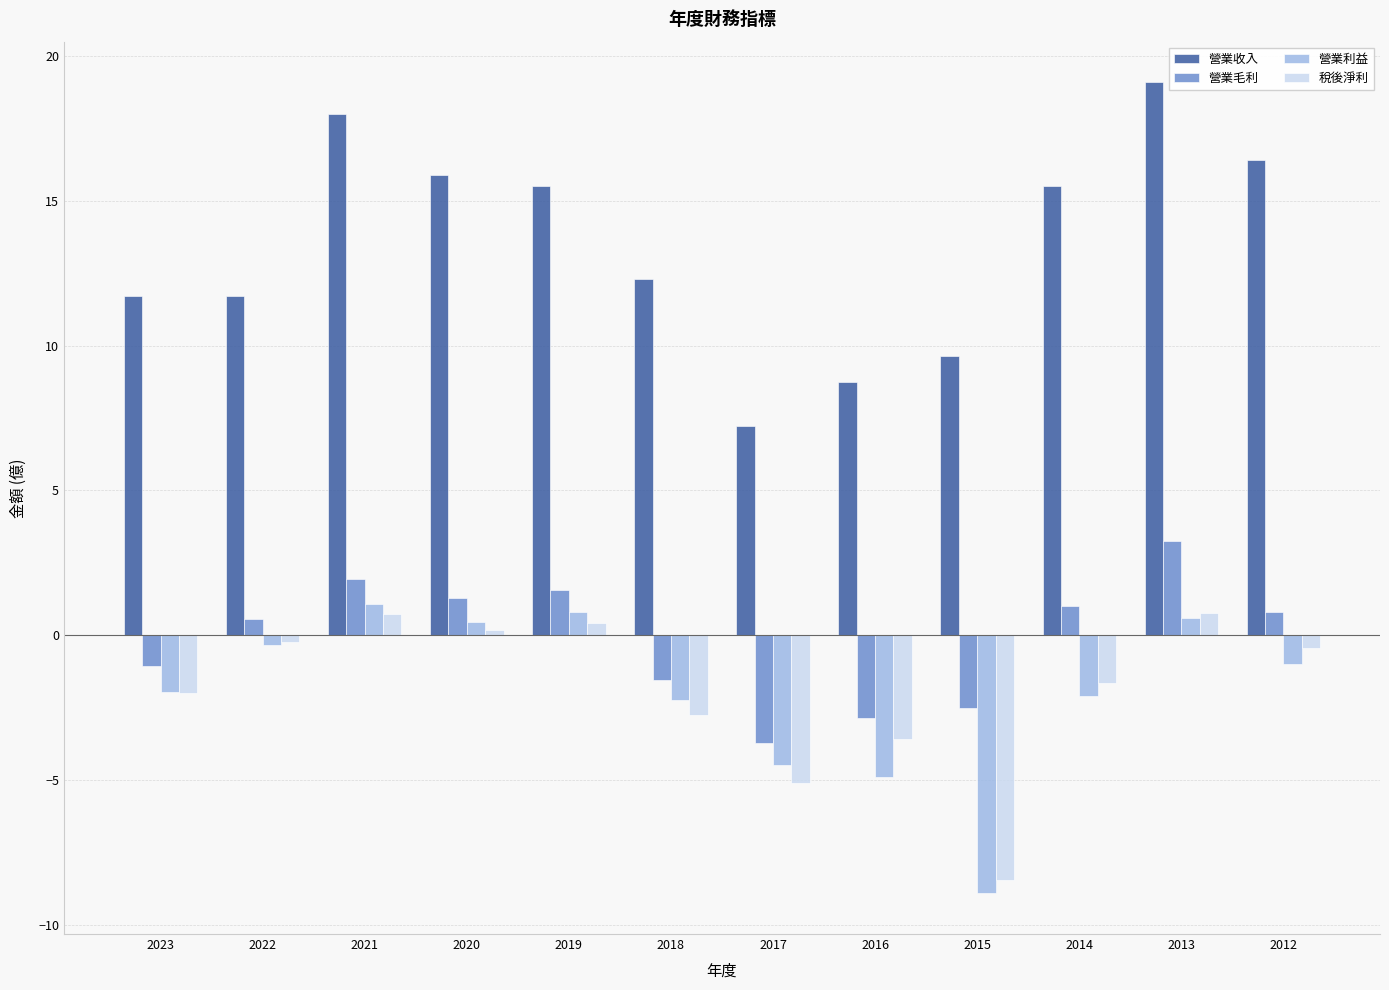

At how many categories does at least one series exceed -6?

12